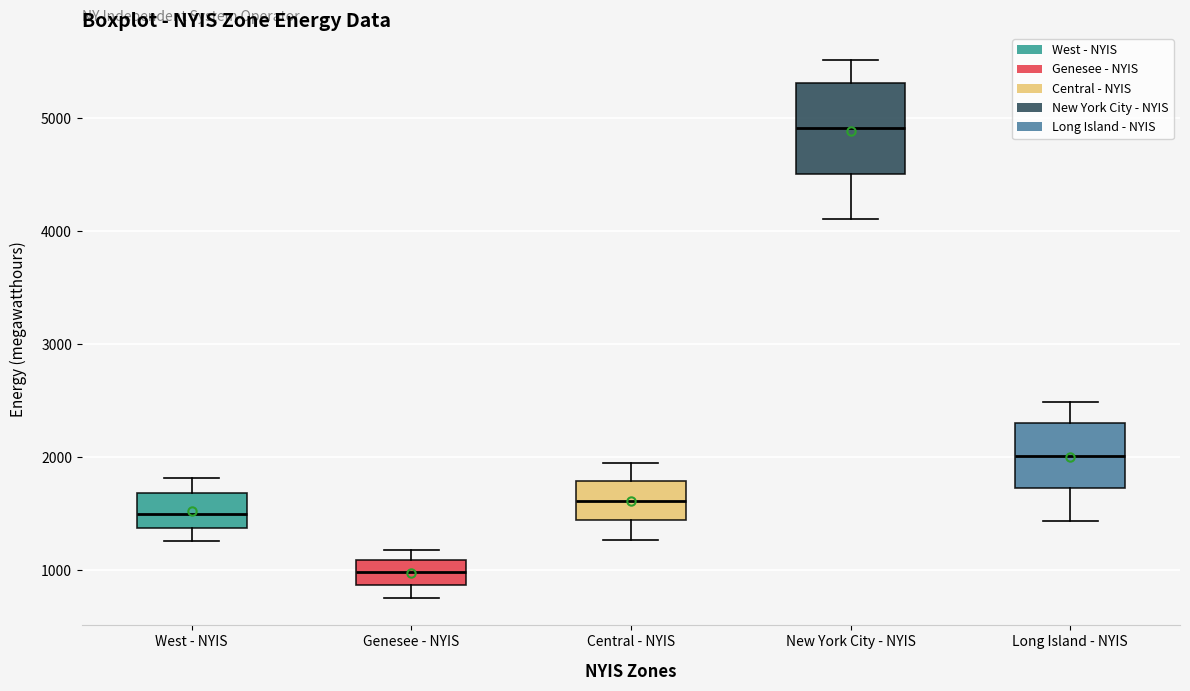

Where does the median line of the box for Central - NYIS sit on the y-axis? The values are not printed on the chart, so give them approximately, as read against the axis.

1600